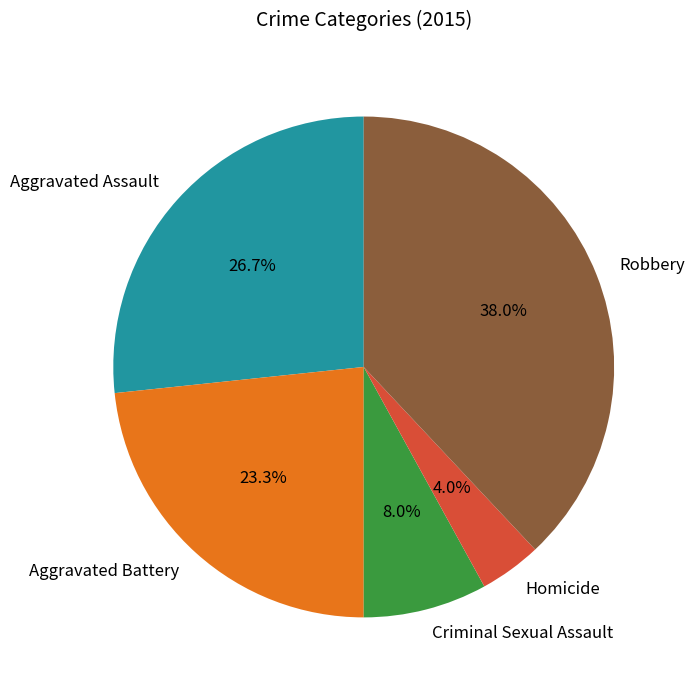

Is it true that Homicide is 4% of the pie?

True